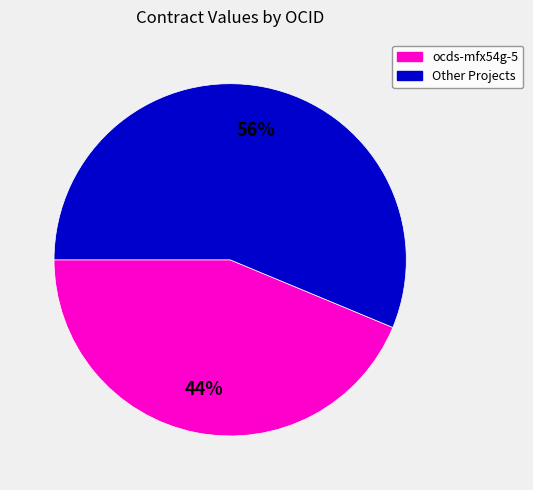

To the nearest percent, what is the average slice percentage?

50%